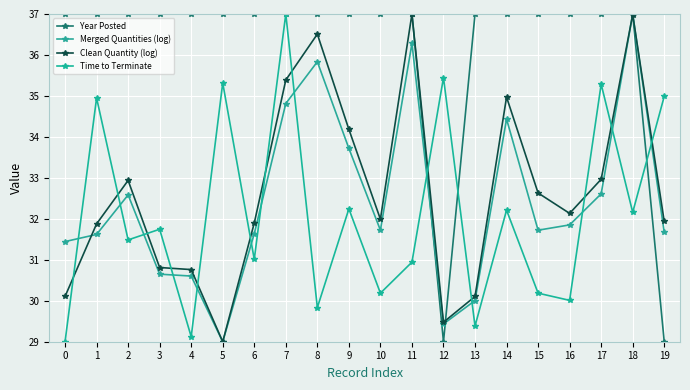

What are all the series names shown in the legend?

Year Posted, Merged Quantities (log), Clean Quantity (log), Time to Terminate